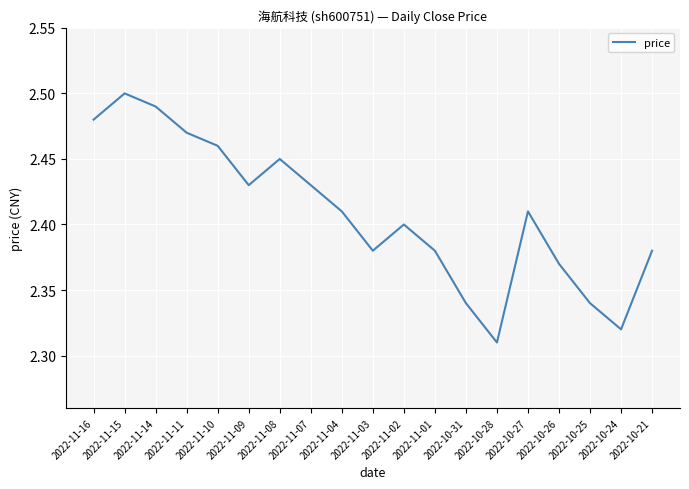

Does the chart display data point markers on the line(s)?

No